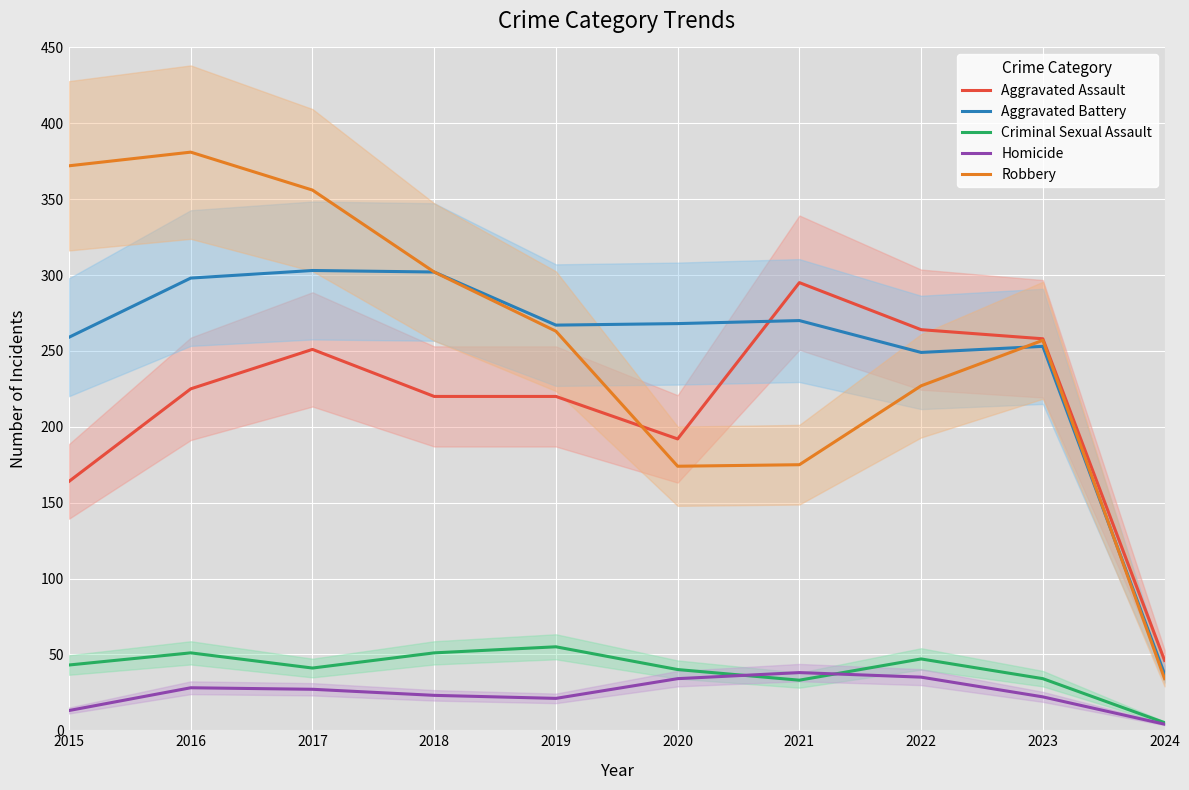

How many interior local valleys does the Homicide series have?

1